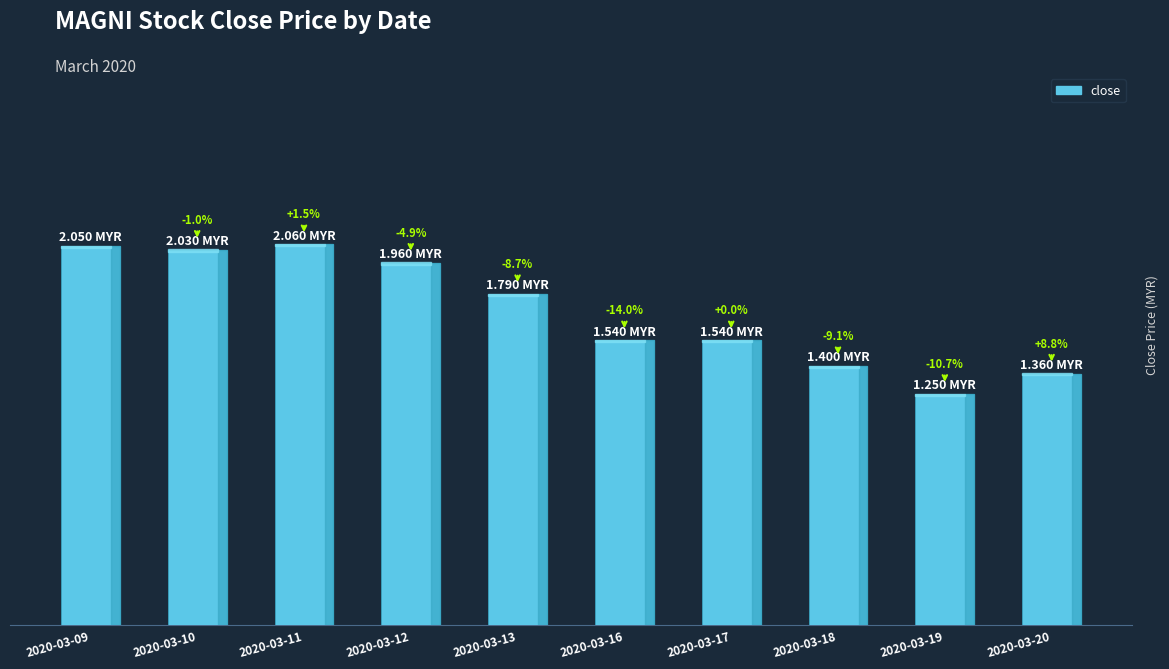

Read the value at 2020-03-18.

1.4